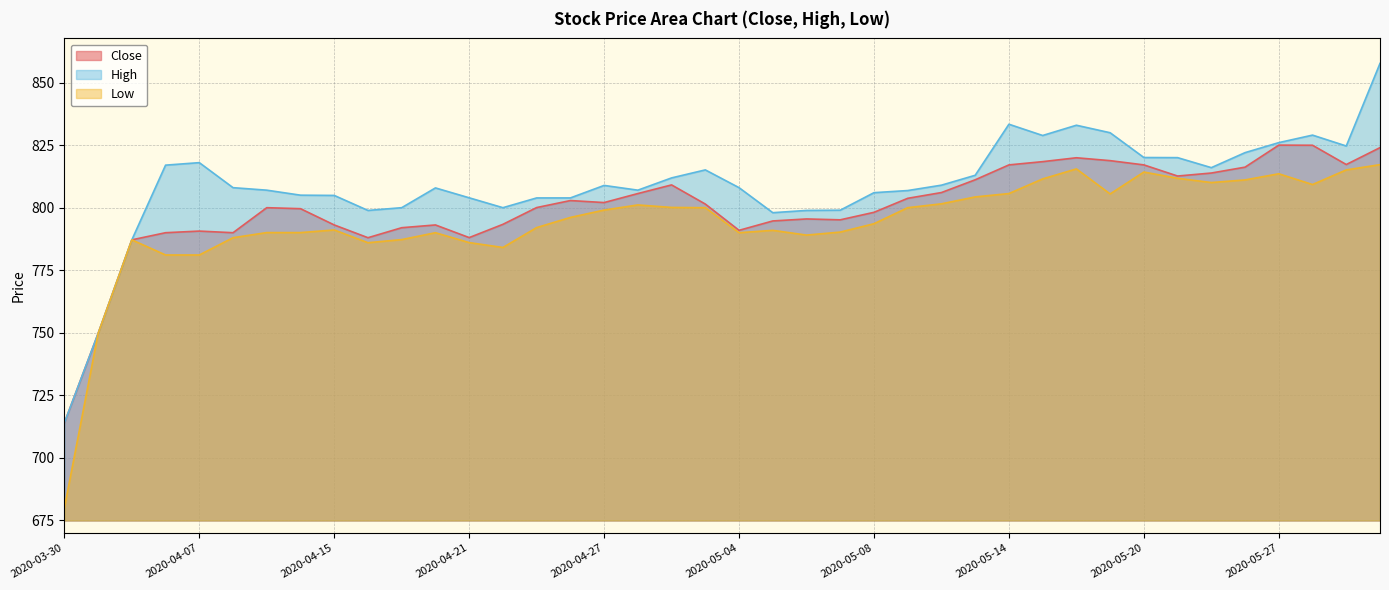

How many categories are shown in the chart?

40